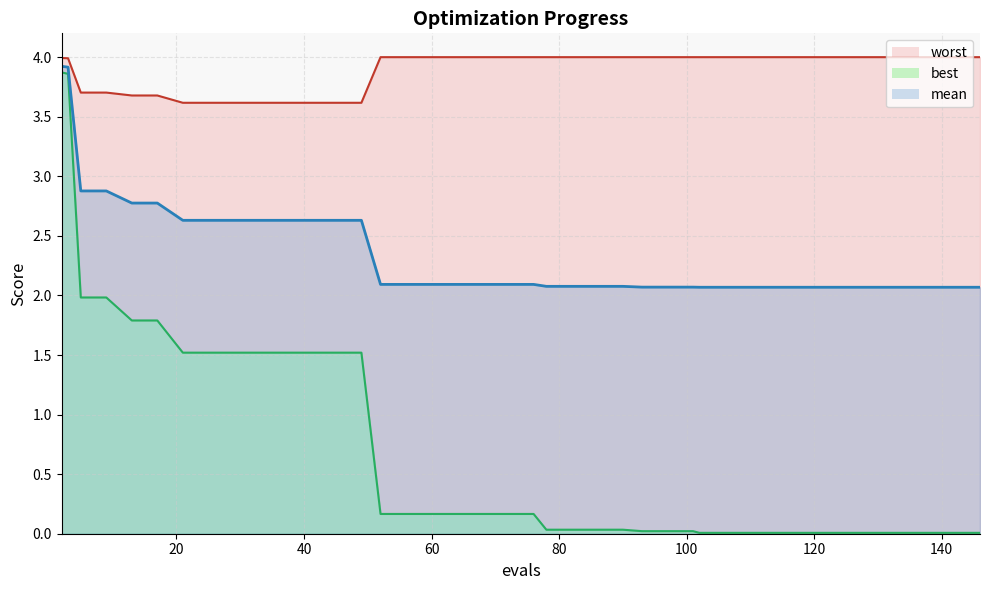

Which category has the highest value in the mean series?

2